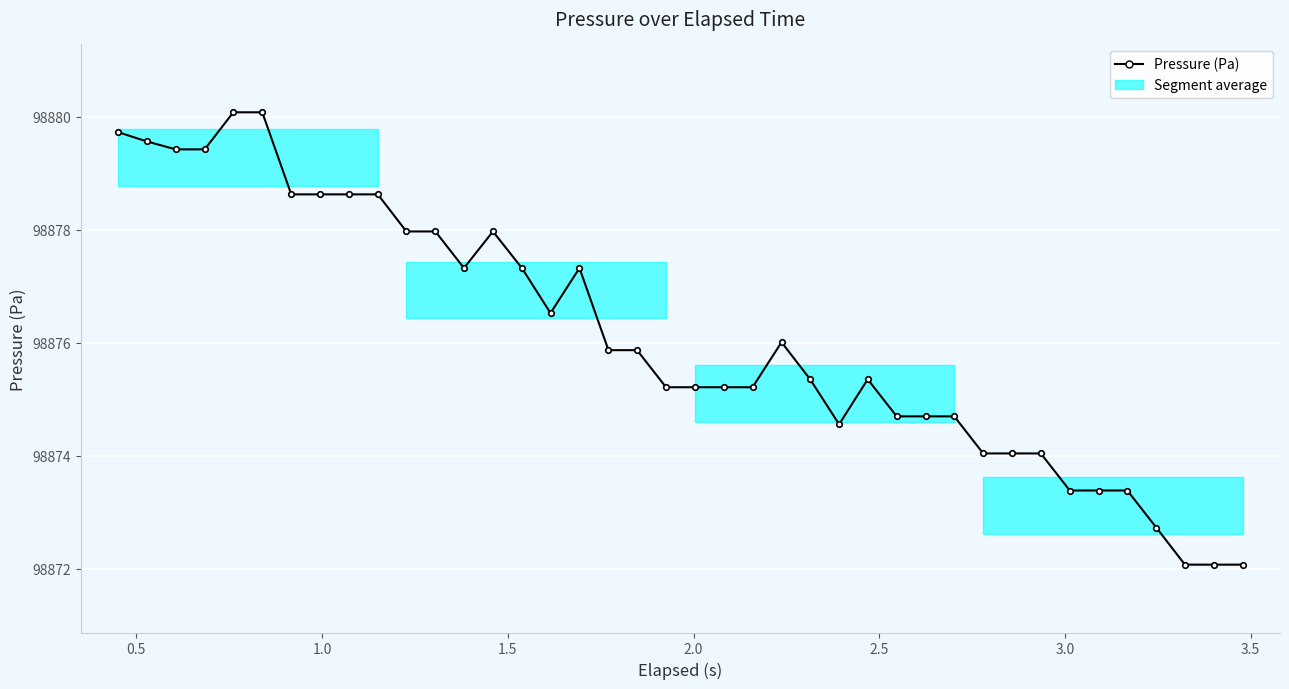

True or false: there are more than 2 points higher than both neighbors.

True